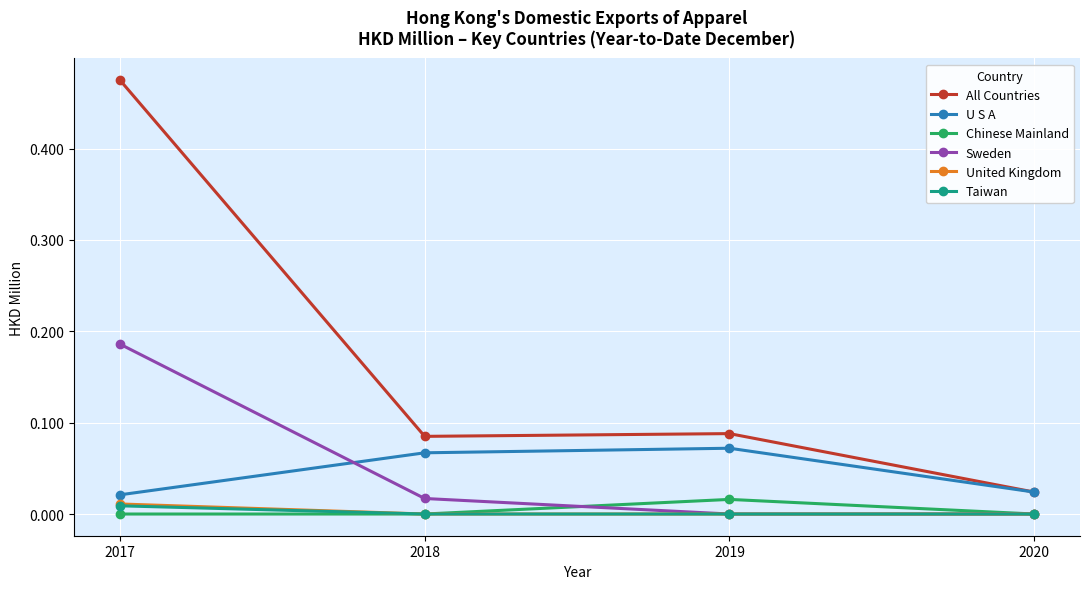

At which category does Chinese Mainland reach its first local peak?

2019